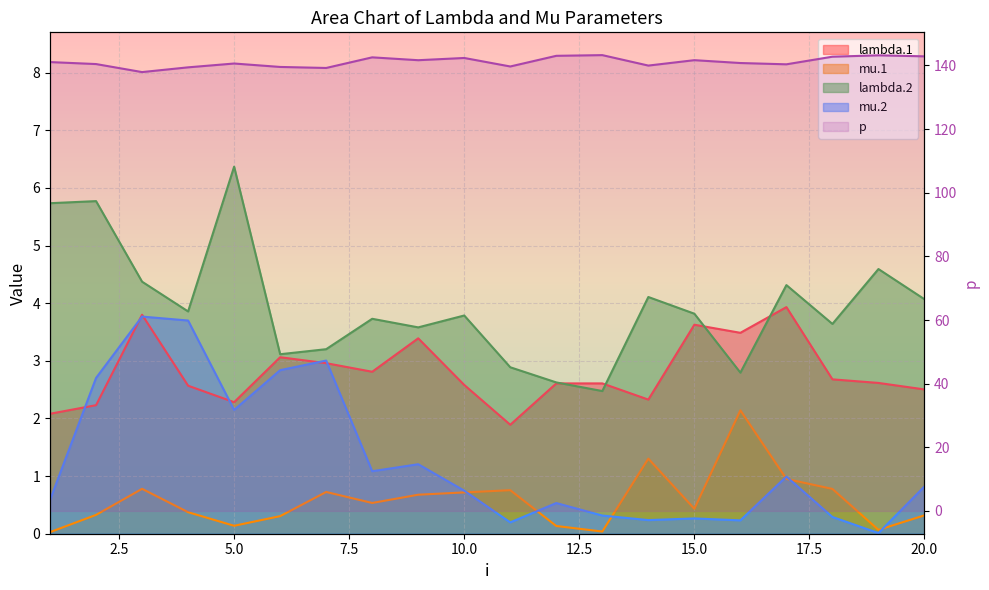

What is the sum of the mu.2 values at 16 and 6?

3.1